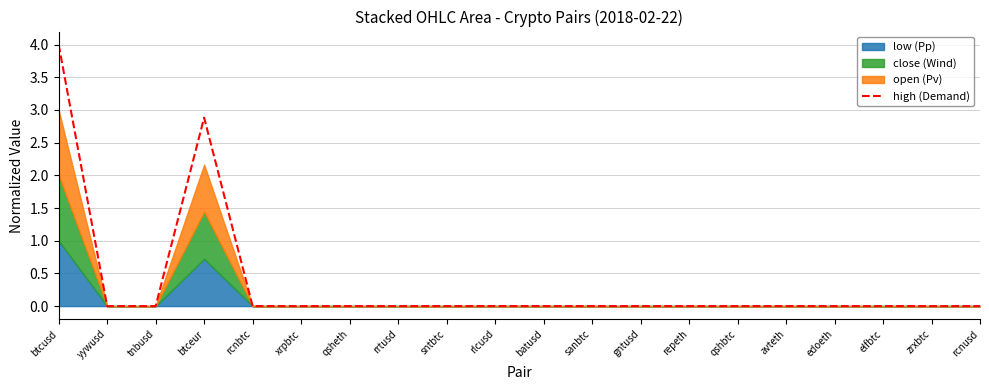

How many points are lower than both their immediate neighbors (excluding endpoints)?

6